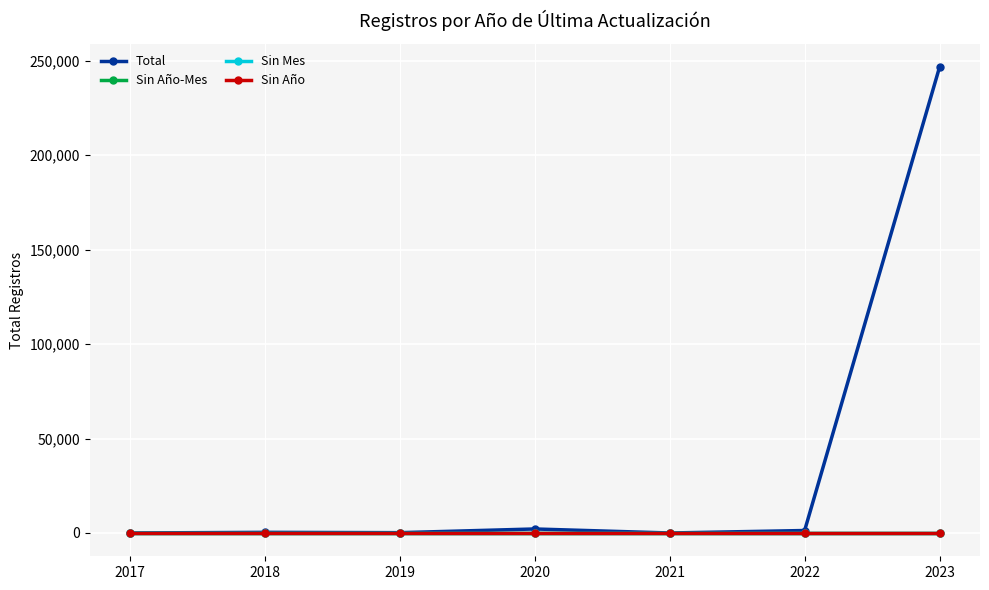

Is this an area chart (filled region under the line)?

No